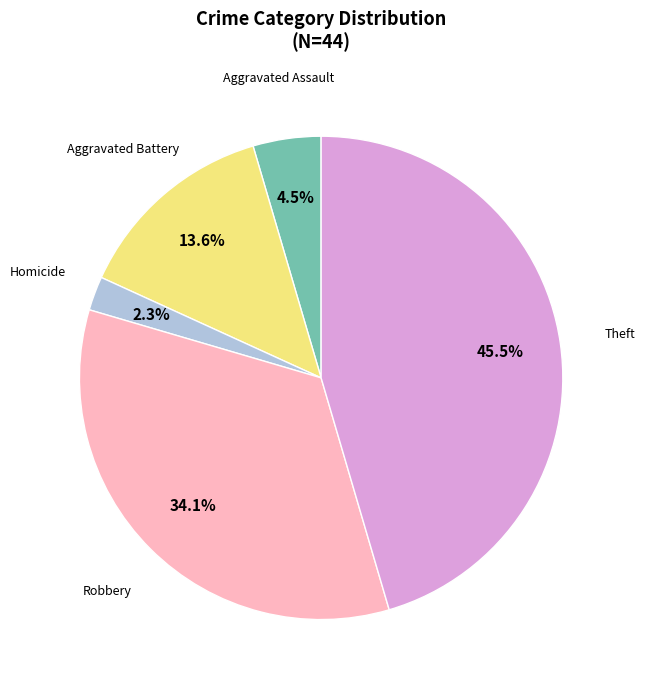

Does any single category account for the majority?

No